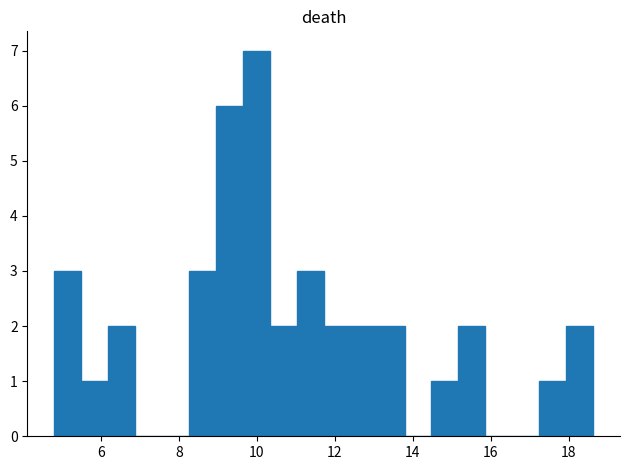

Around what value on the x-axis is the tallest bar? Give the approximate position of its centre, as read against the axis.

10.0